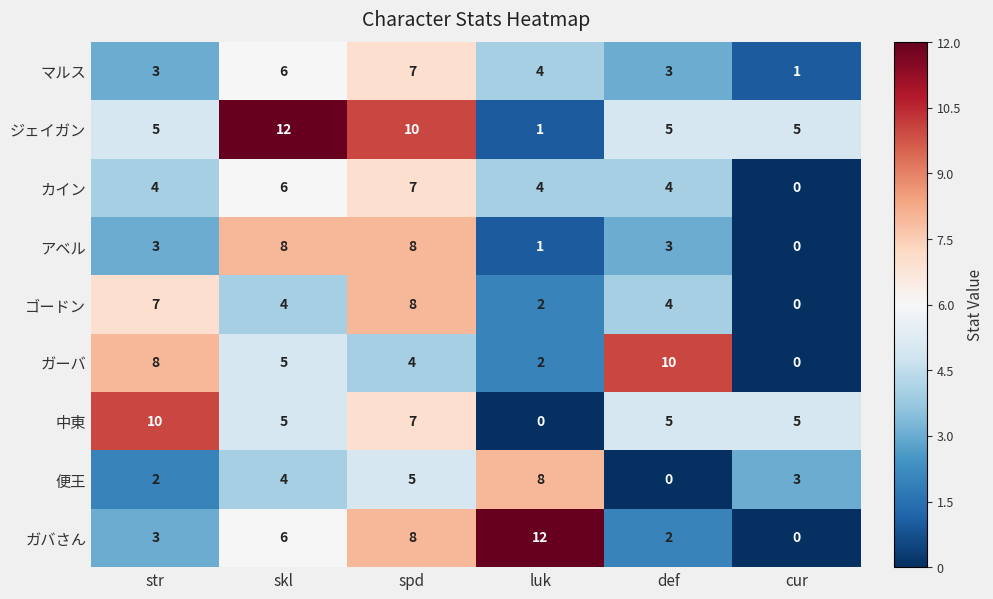

What is the difference between the ガバさん values at cur and luk?

12